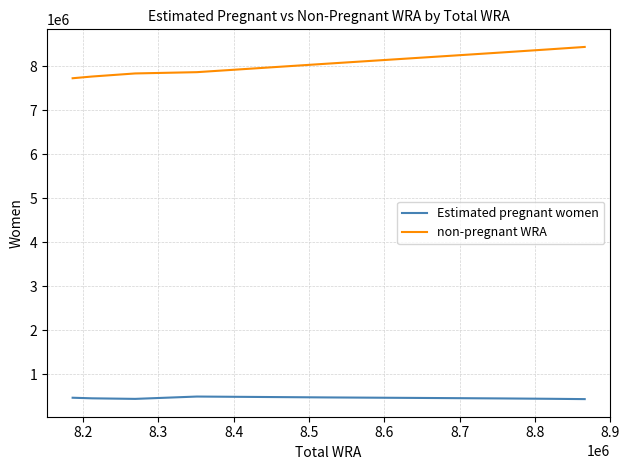

True or false: Estimated pregnant women and non-pregnant WRA cross at least once.

False